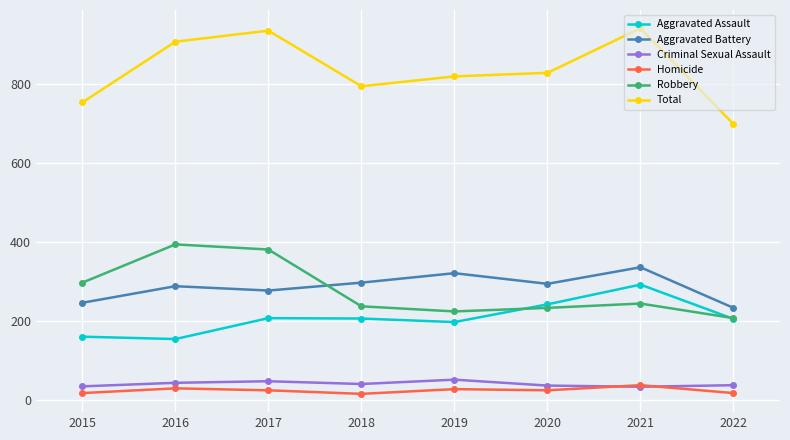

Read the Aggravated Assault value at 2019, to the nearest 5.

195